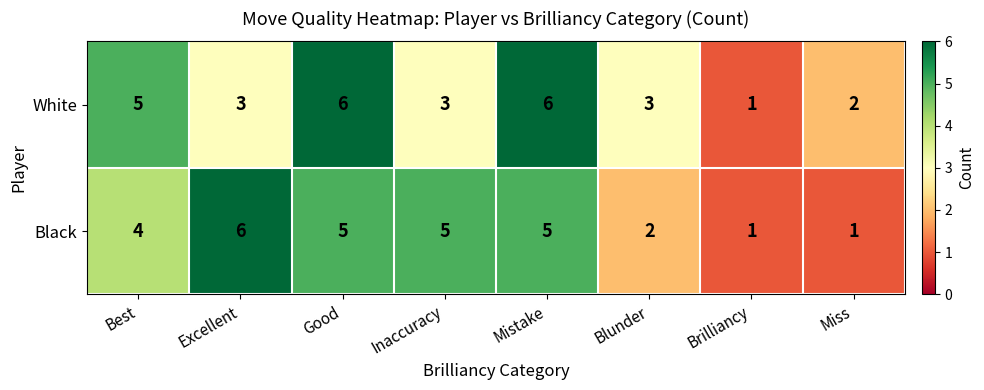

What is the total value across all series at Mistake?

11